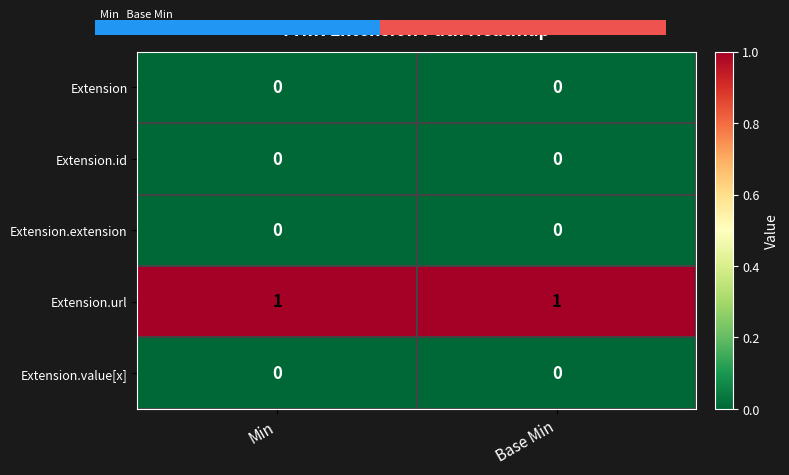

Reading left to right, transcribe all the data shown in this chart.

Extension: Min=0	Base Min=0
Extension.id: Min=0	Base Min=0
Extension.extension: Min=0	Base Min=0
Extension.url: Min=1	Base Min=1
Extension.value[x]: Min=0	Base Min=0